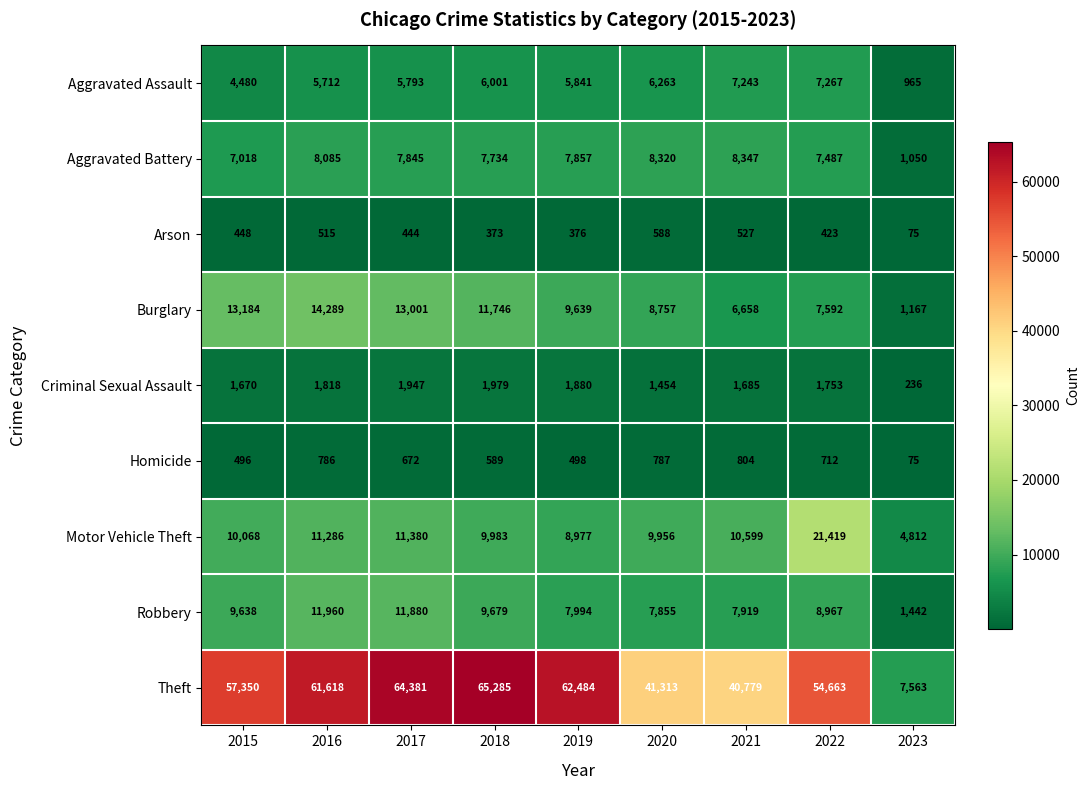

At which category does the chart reach its peak across all series?

2018